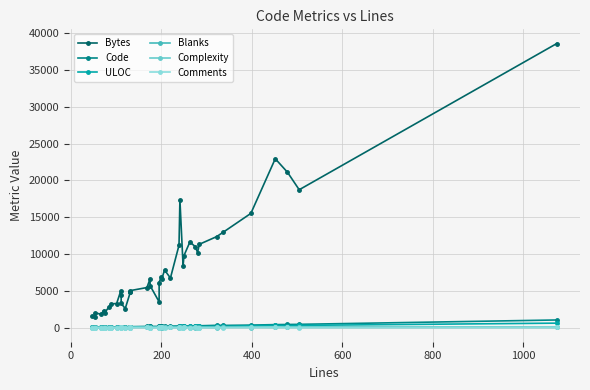

How many values in the Code series exceed 157?

19